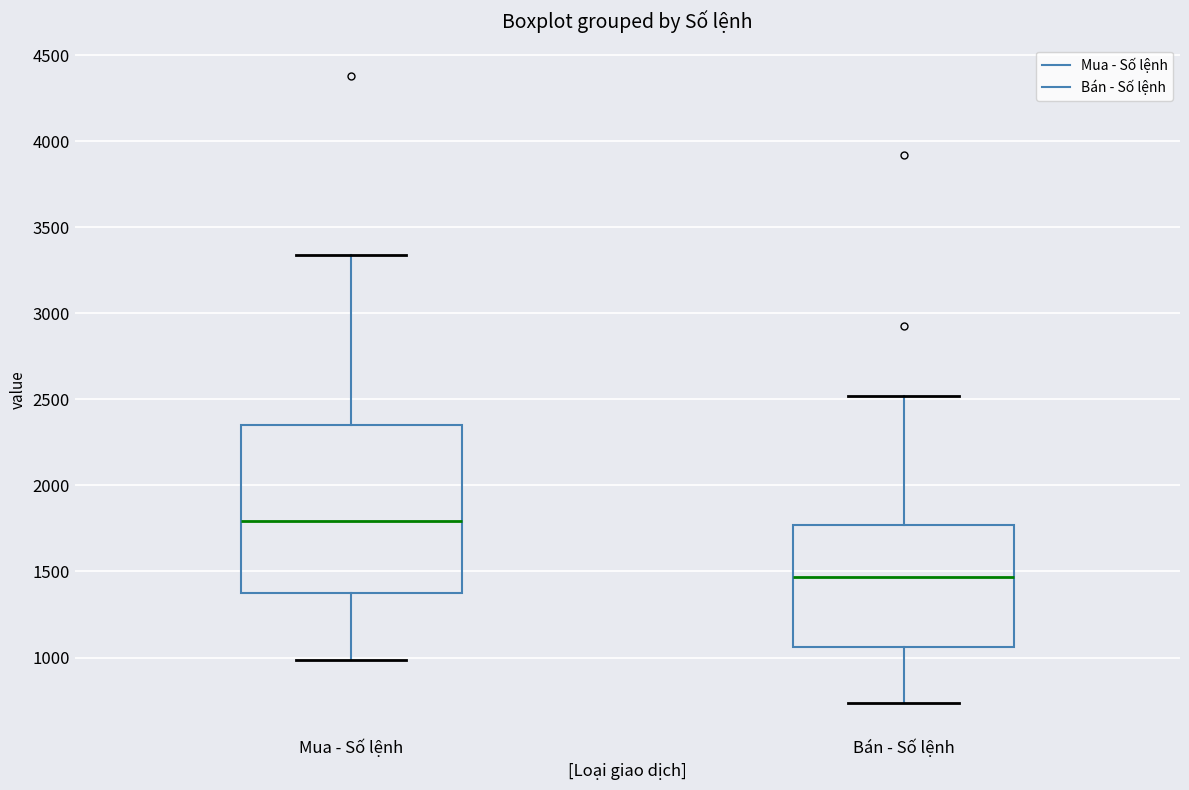

Which box has the lowest median line?

Bán - Số lệnh